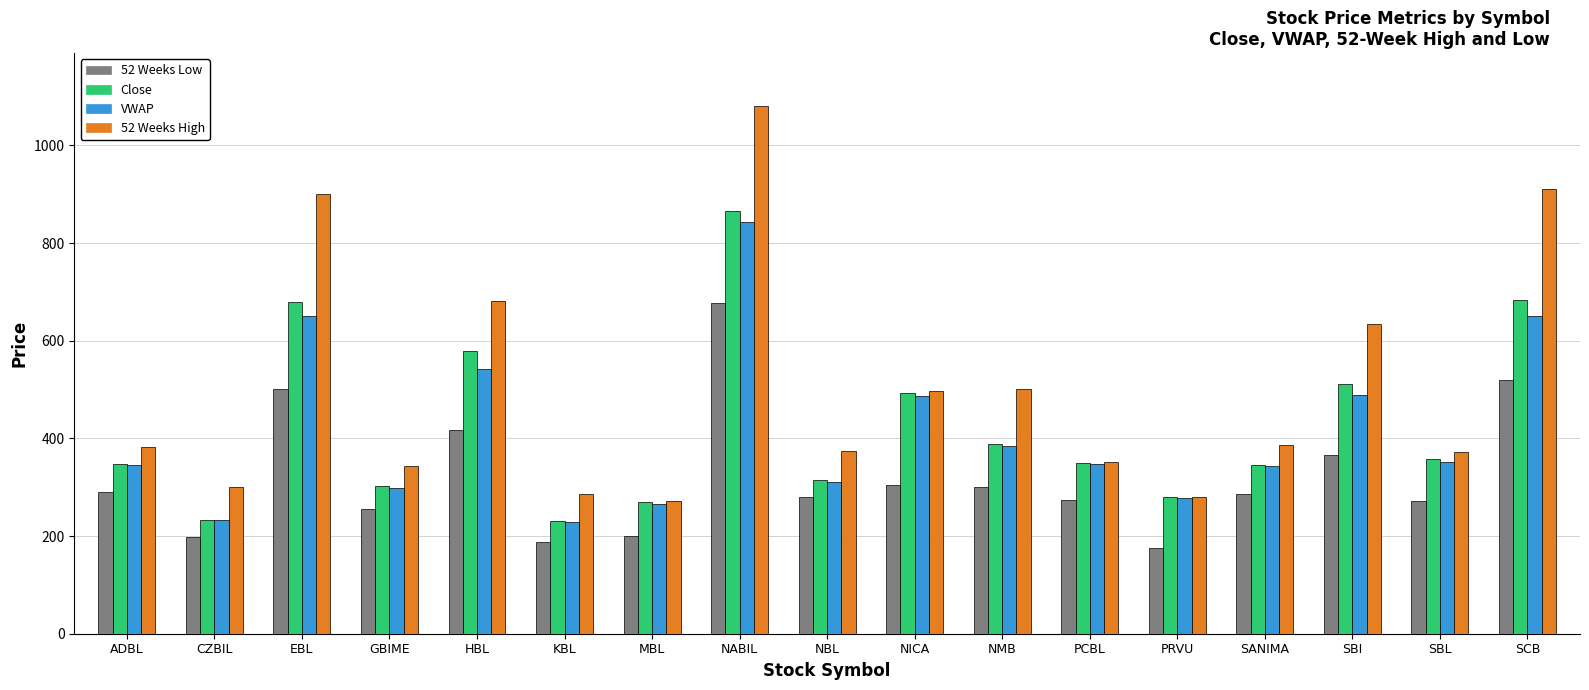

How many groups of bars are there?

17